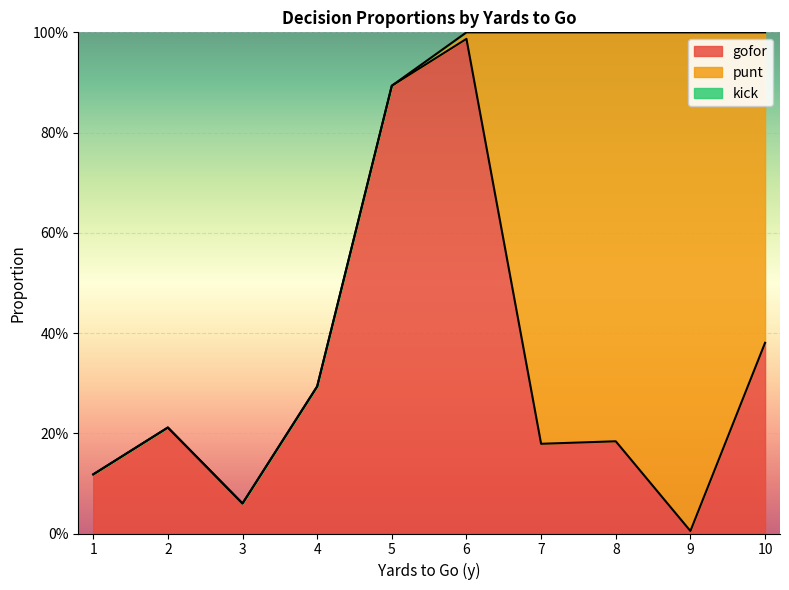

What is the average value of the gofor series?

0.3